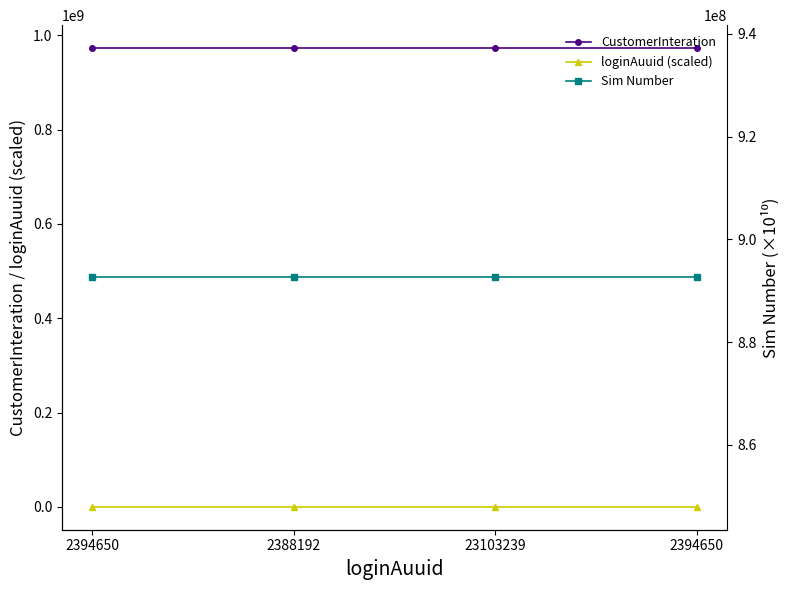

Reading left to right, what are all the values shown in this chart?

CustomerInteration: 973099626.0	973099626.0	973099626.0	973099626.0
loginAuuid (scaled): 2.4	2.4	23.1	2.4
Sim Number: 892600103.1	892600103.1	892600103.1	892600103.1